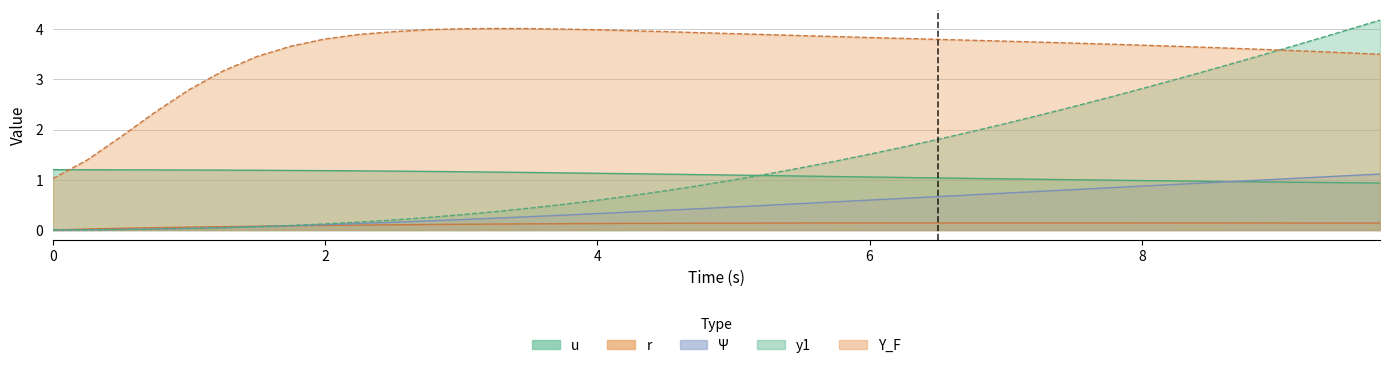

At how many categories does at least one series exceed 1?

40